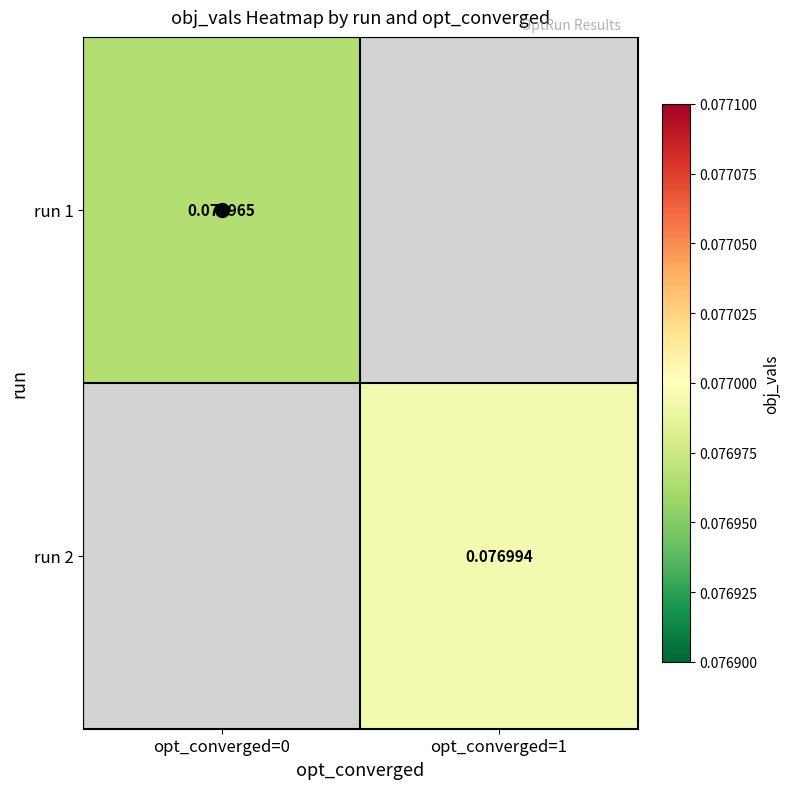

Is the value of run 1 at opt_converged=0 greater than the value of run 2 at opt_converged=1?

No